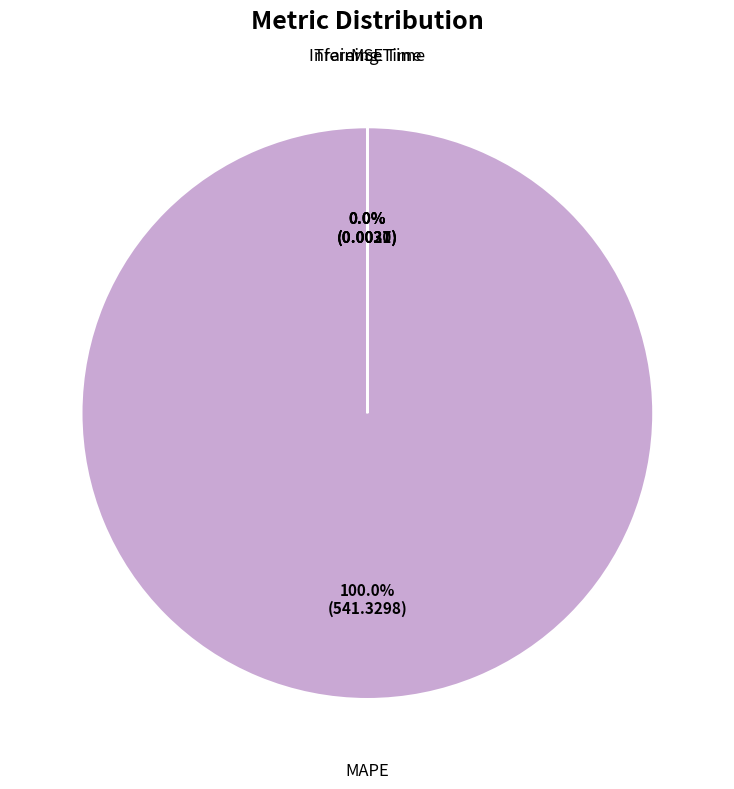

How many slices are in this pie chart?

4